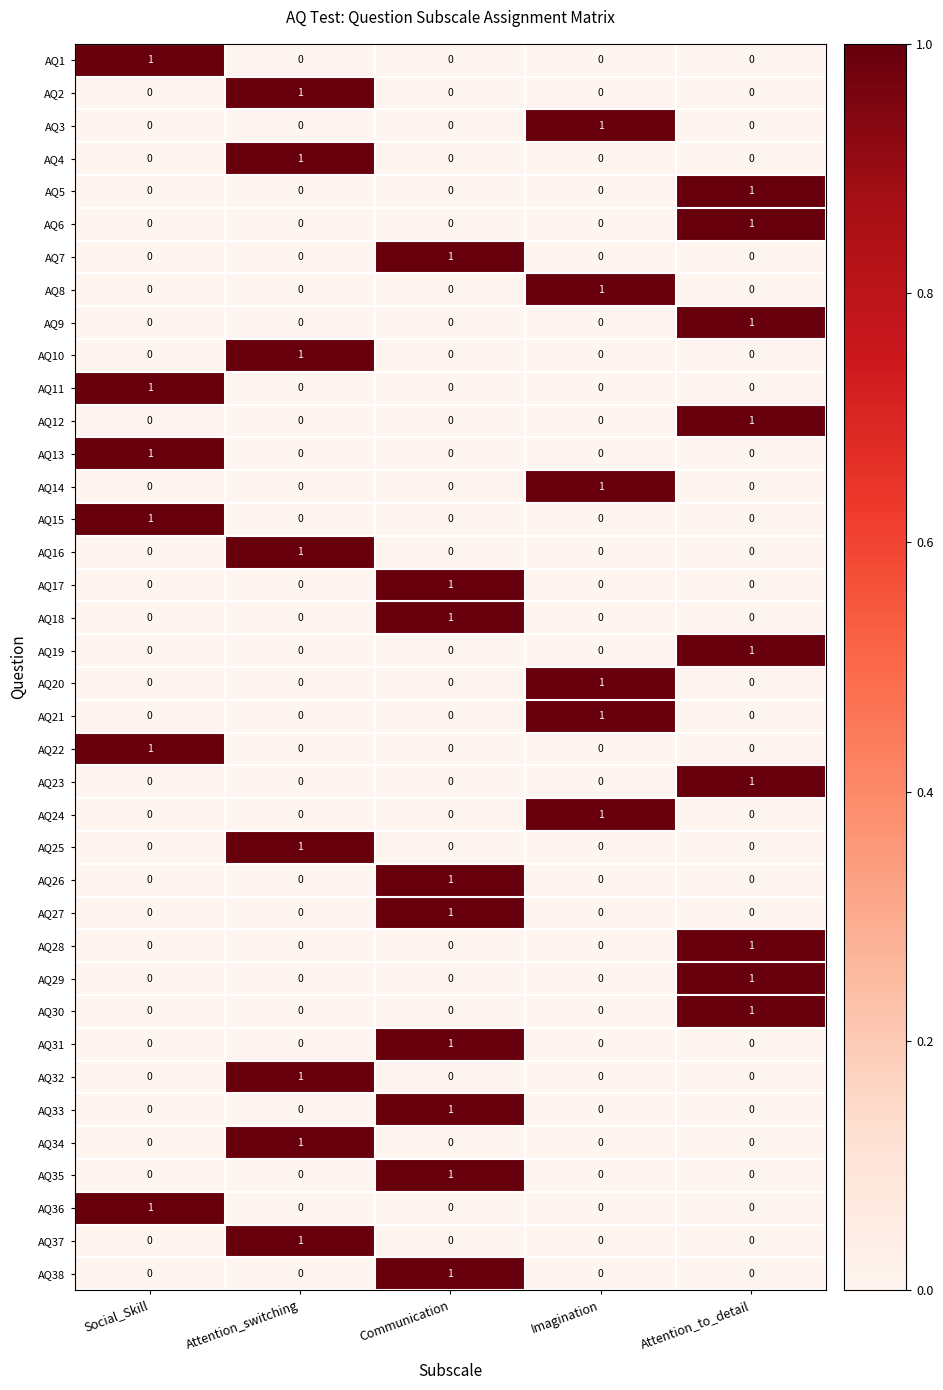

True or false: AQ20 has a value of 0 at Social_Skill.

True